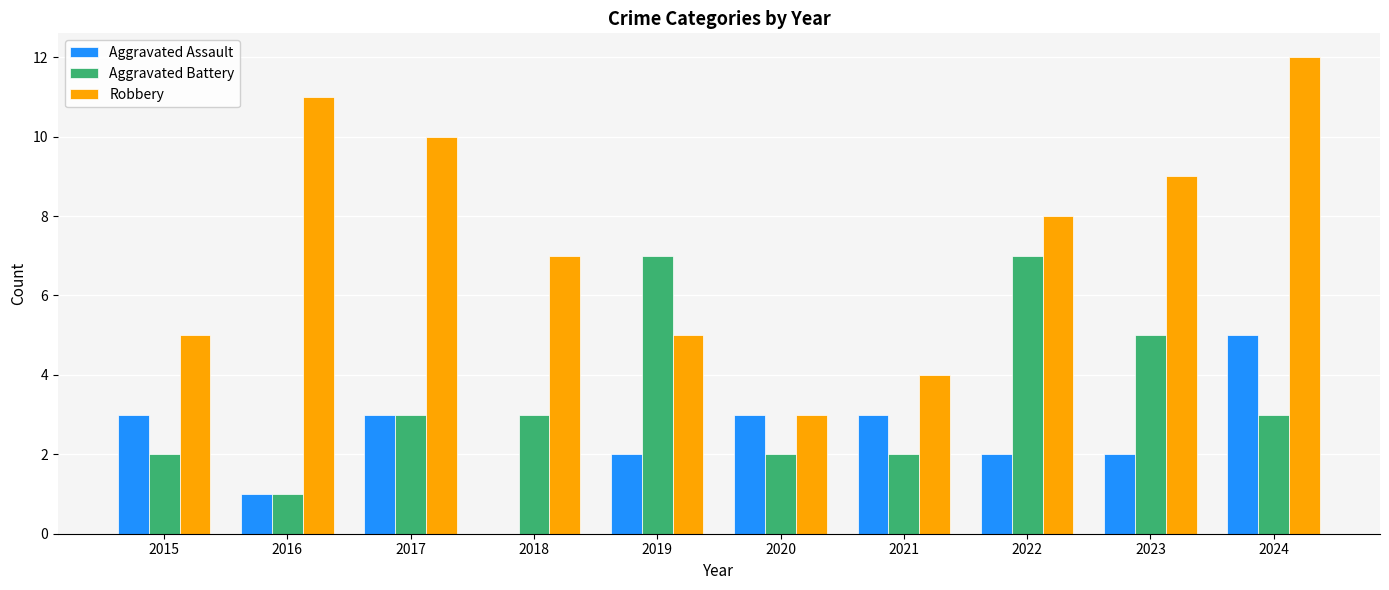

At which category is the sum across all series the highest?

2024